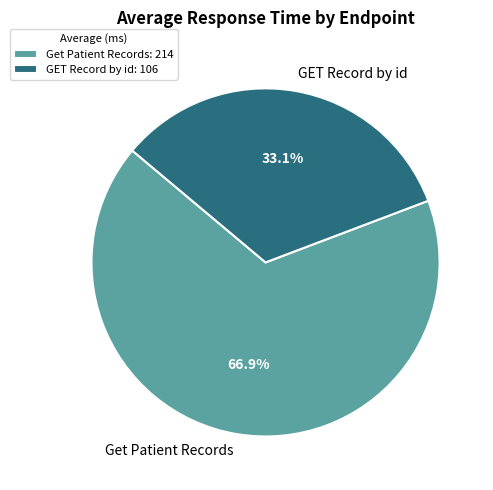

To the nearest percent, what is the difference between the largest and smallest slice percentages?

34%